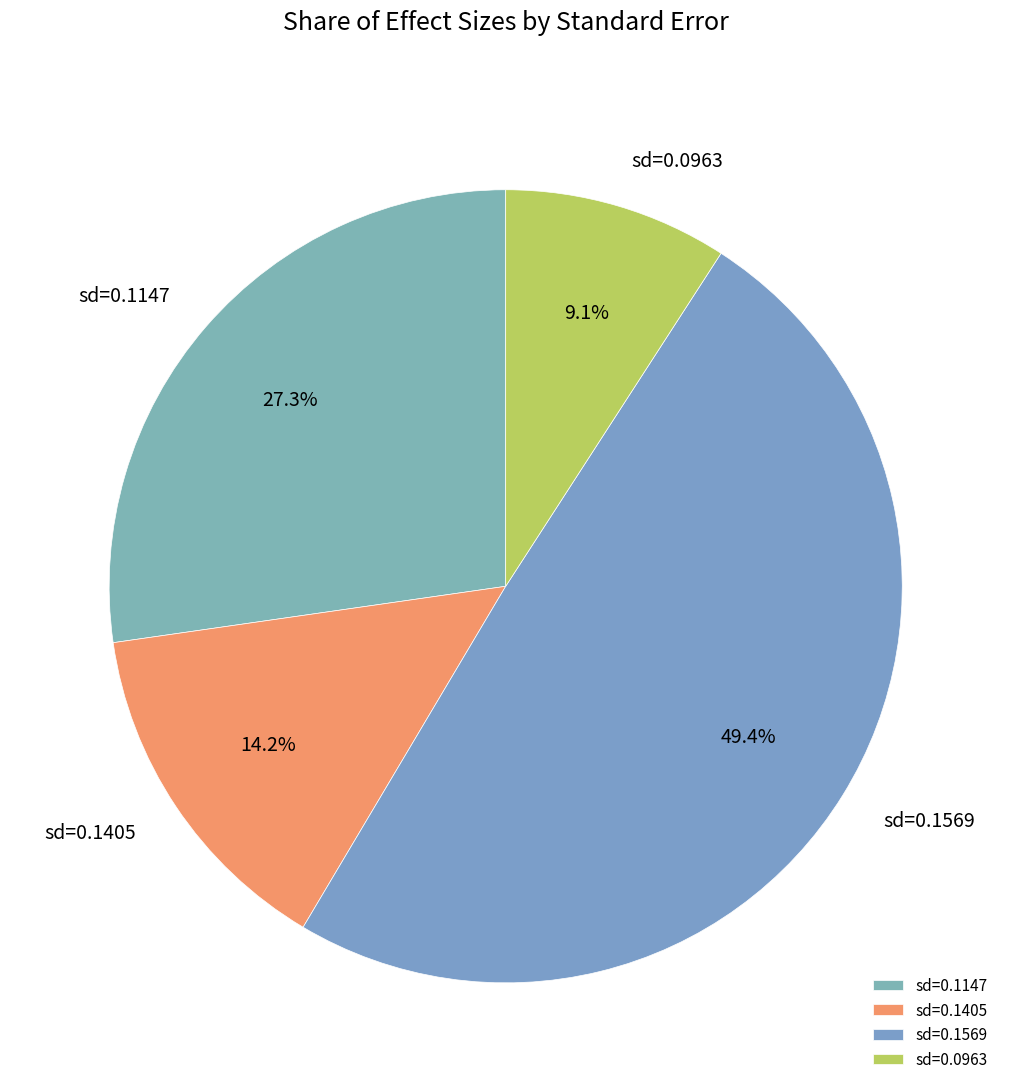

Which has a higher value, sd=0.1147 or sd=0.1405?

sd=0.1147